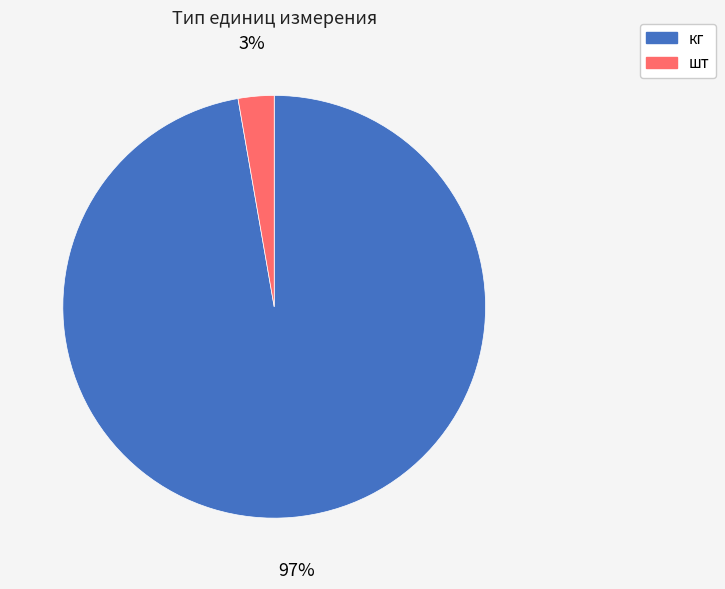

To the nearest percent, what is the average slice percentage?

50%